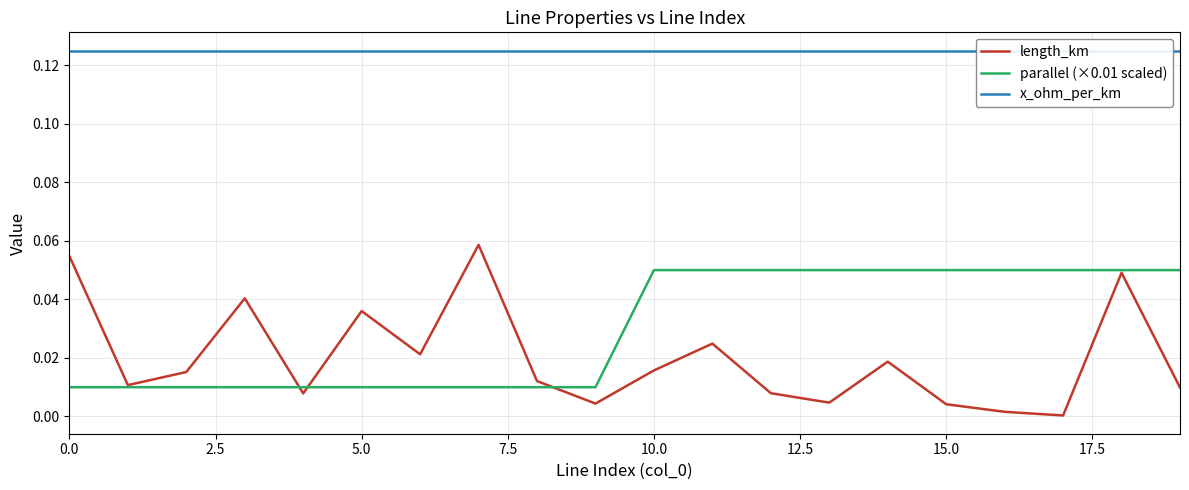

How many data points does each series have?

20